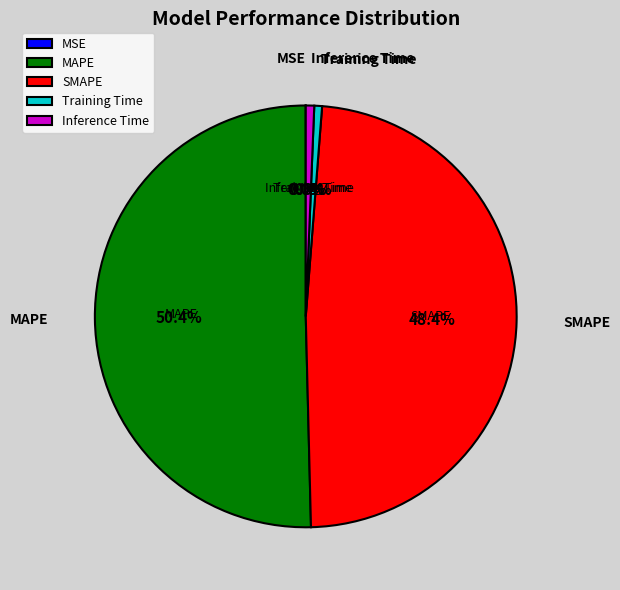

Is there a majority slice in this chart?

Yes